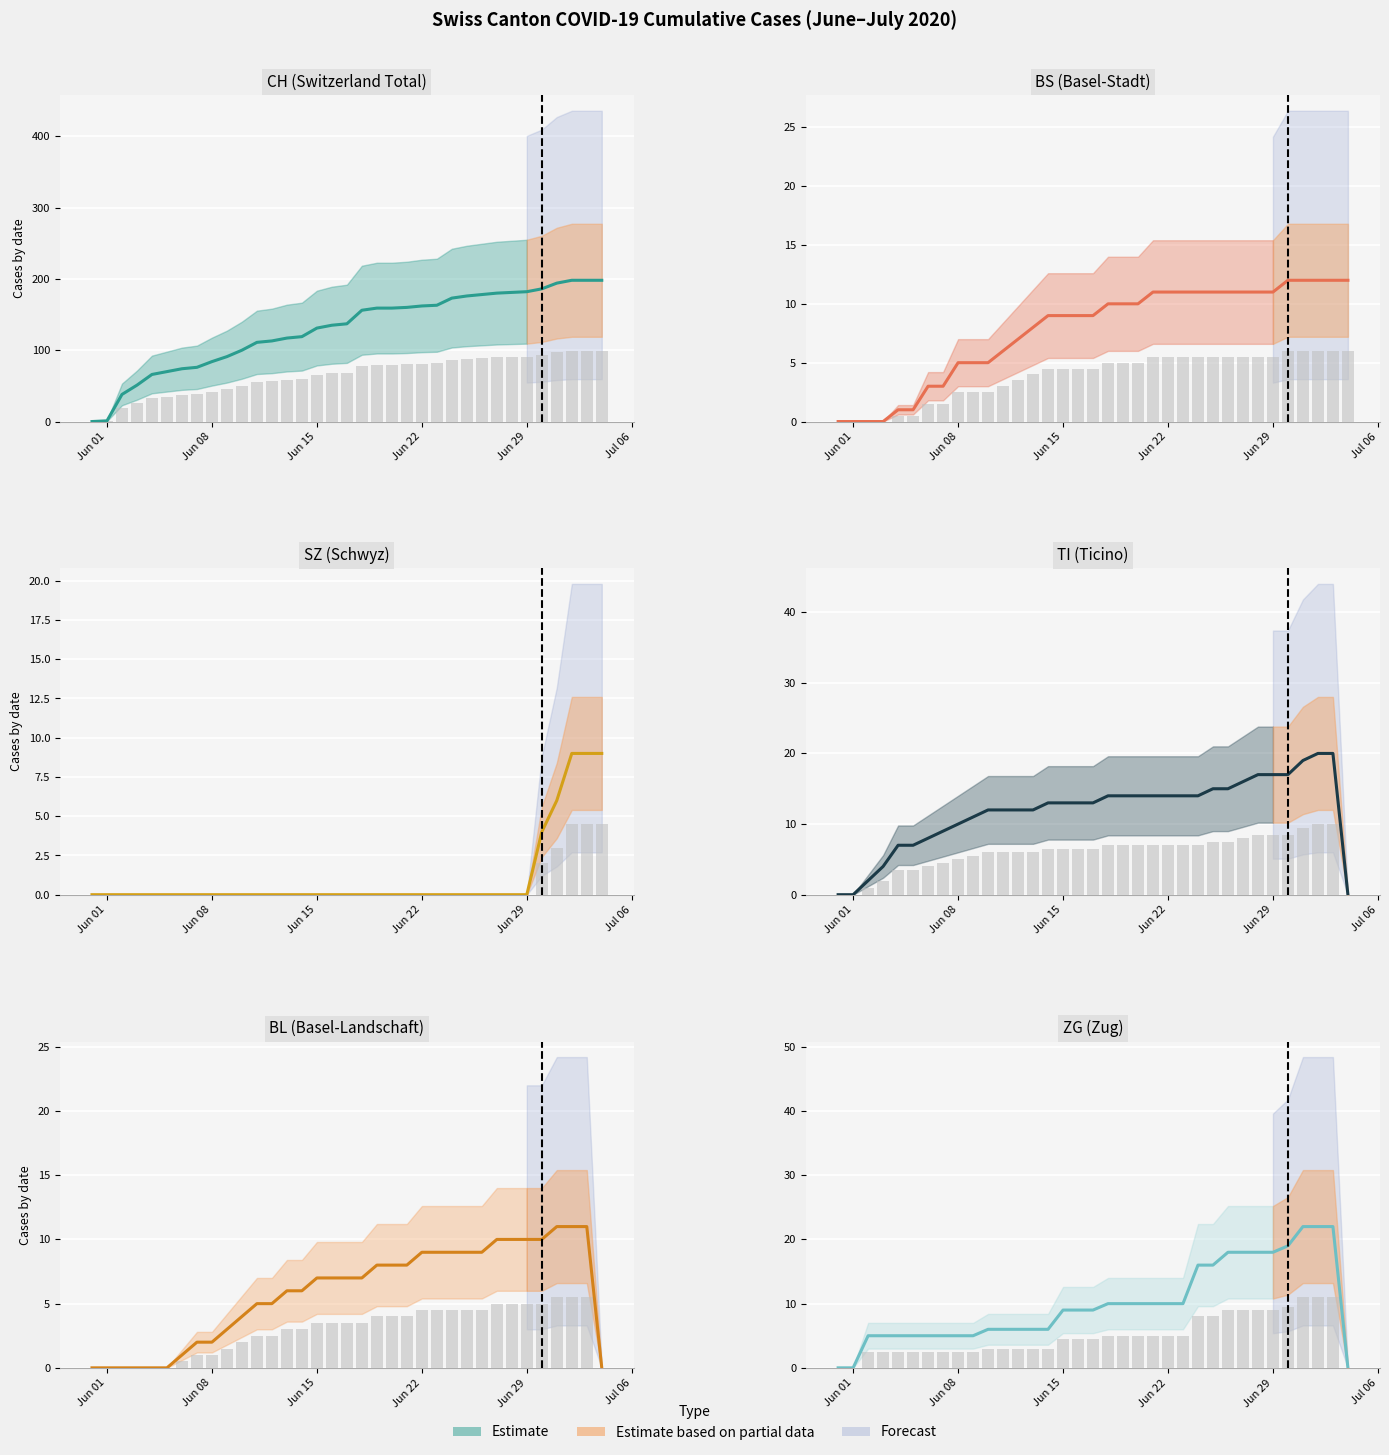

The value of SZ at Jun 29 is 4. True or false?

False